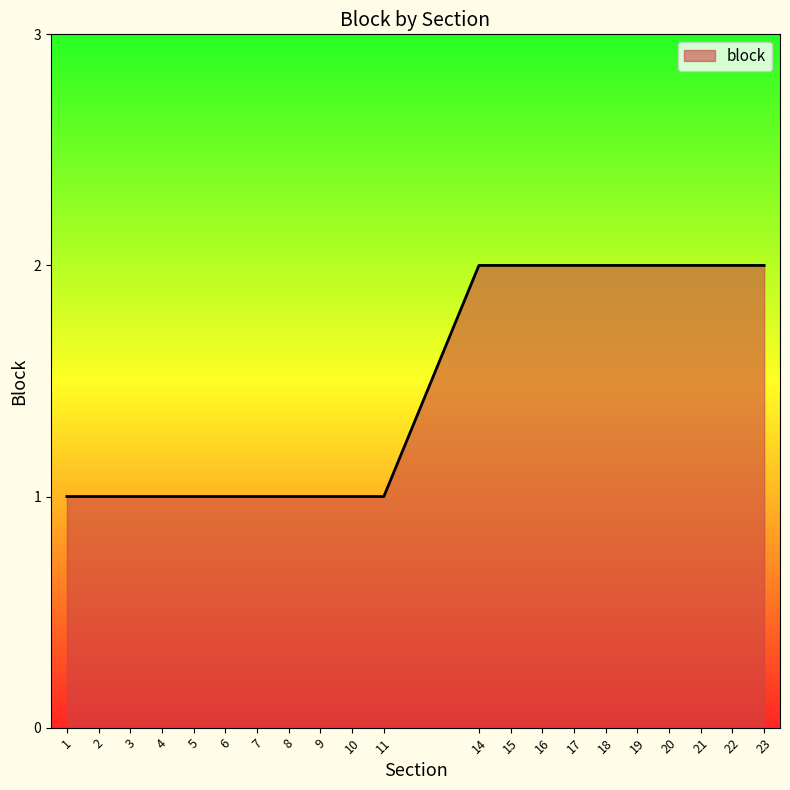

Is it true that the value at 9 is 1?

True